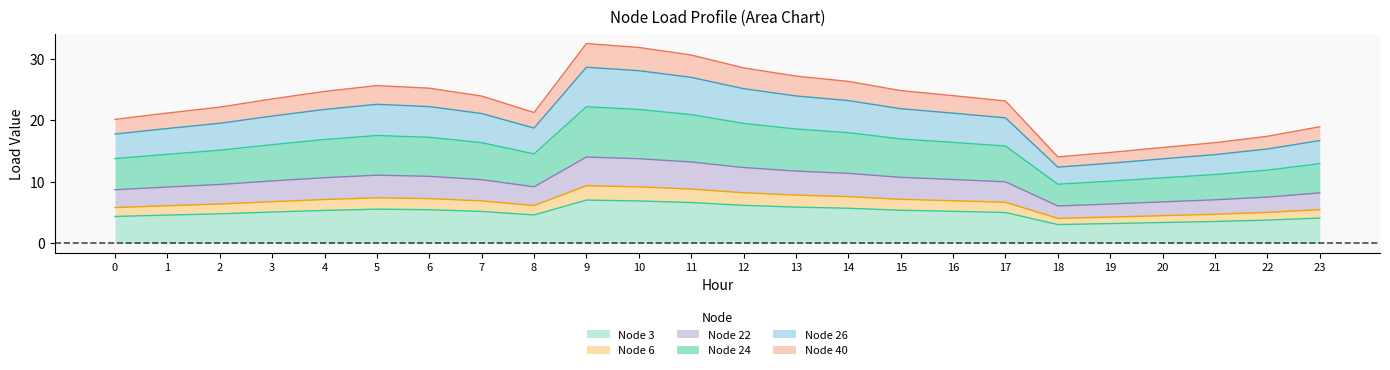

Which category has the highest value in the Node 6 series?

9